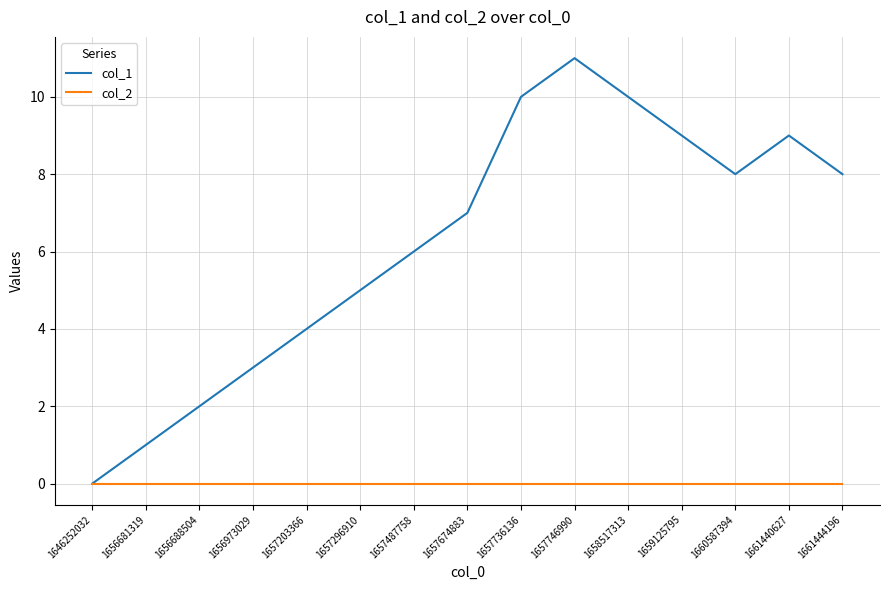

Which series has the widest spread of values?

col_1